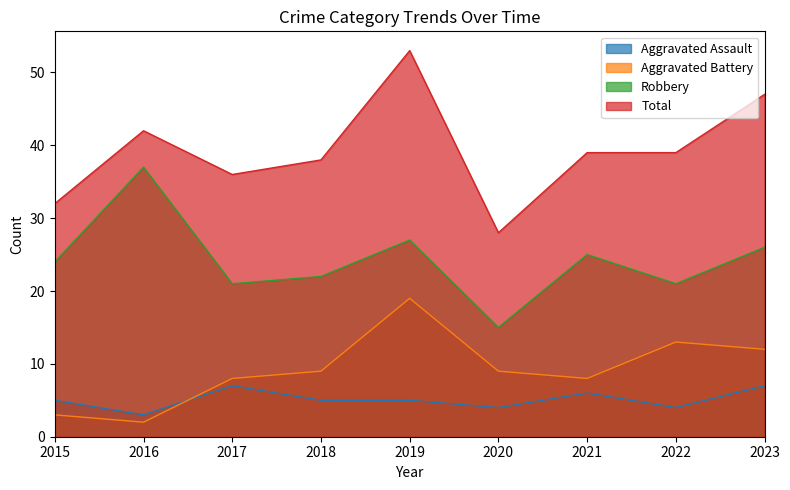

What is the sum of the Aggravated Assault values at 2016 and 2023?

10